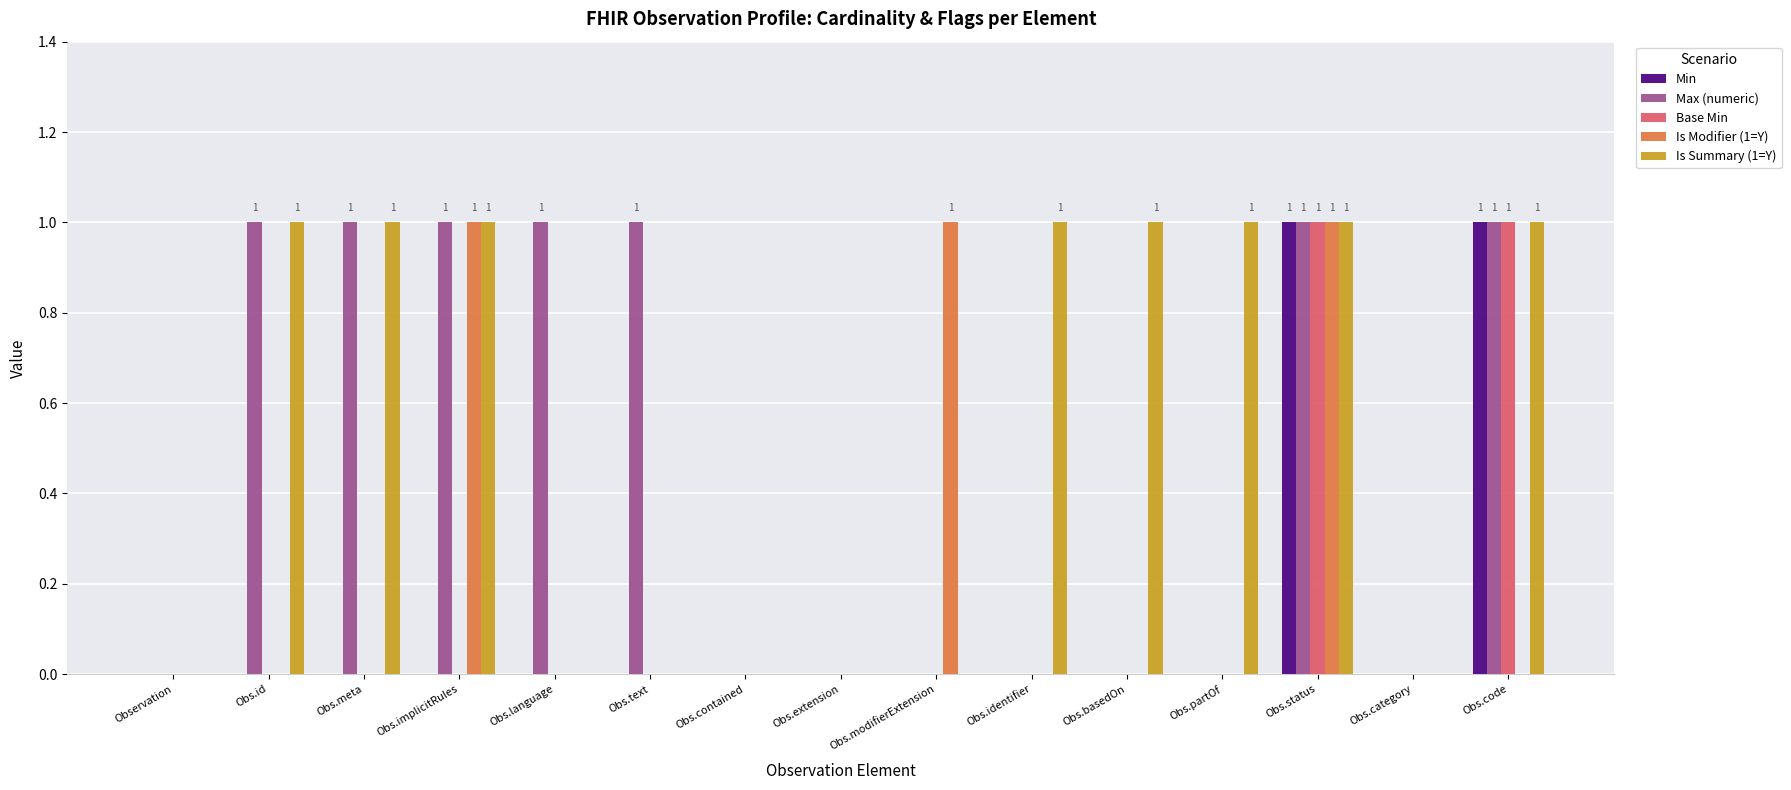

Is it true that Is Summary (1=Y) equals 0 at Obs.status?

False